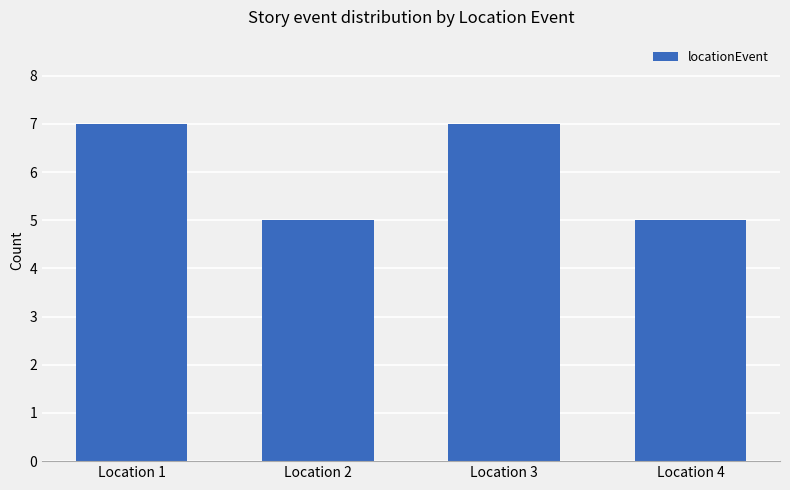

What is the value of the 2nd bar from the left?

5